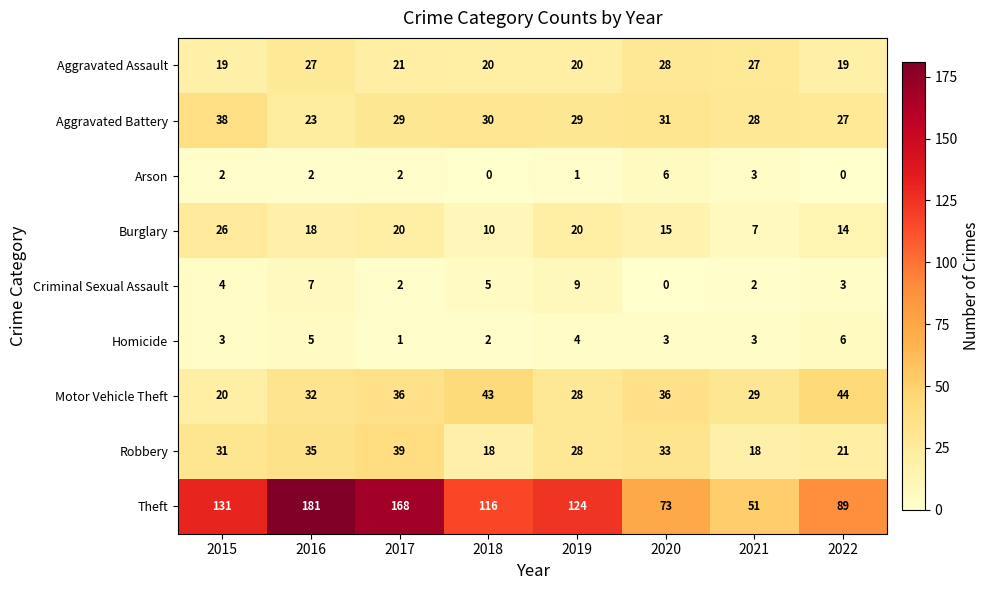

The Burglary series shows 6 at 2018. True or false?

False